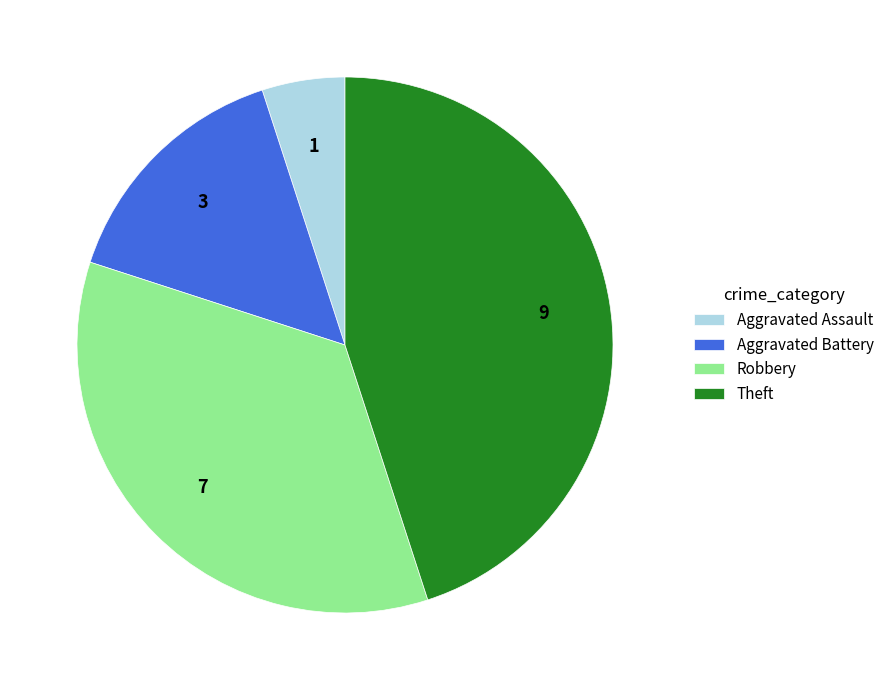

Between Robbery and Aggravated Assault, which is larger?

Robbery